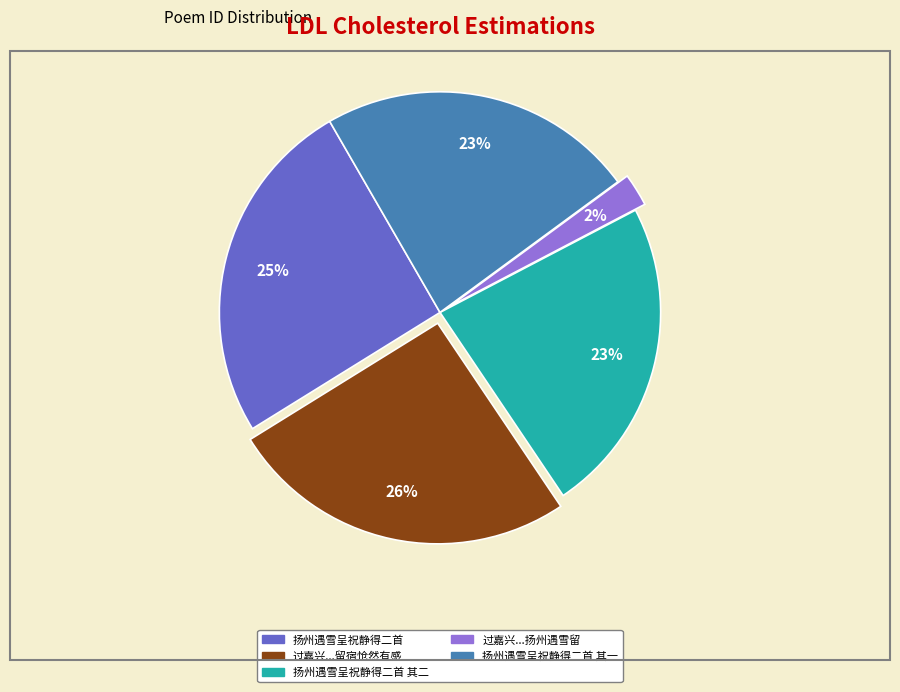

What is the ratio of the value at 扬州遇雪呈祝静得二首 其一 to the value at 扬州遇雪呈祝静得二首 其二?

1.0